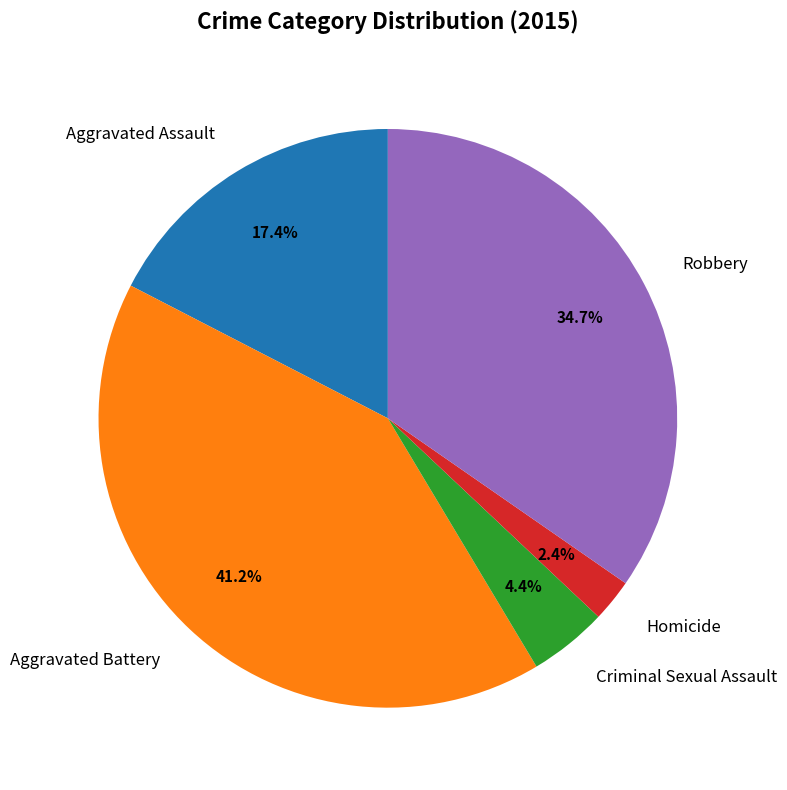

Between Robbery and Homicide, which is larger?

Robbery